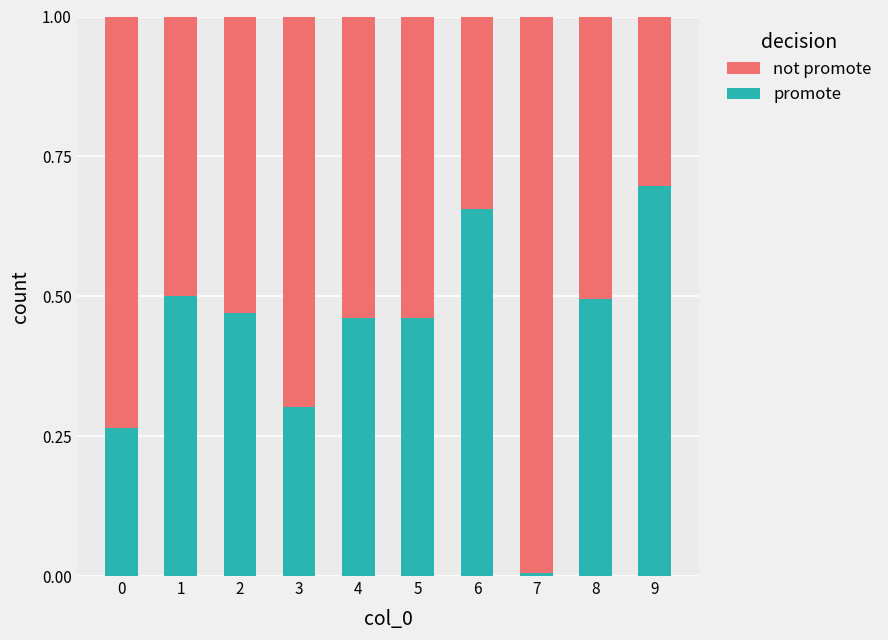

Which category has the lowest value in the promote series?

7